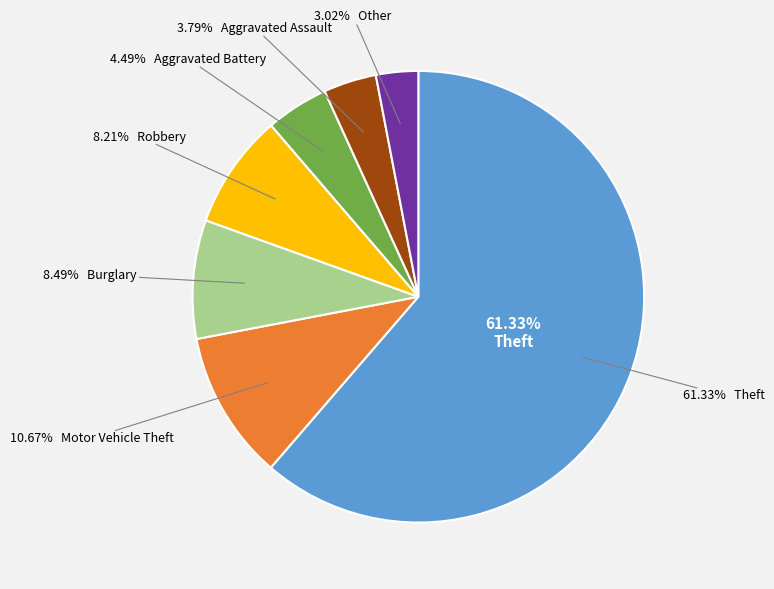

What is the ratio of the value at Robbery to the value at Motor Vehicle Theft?

0.8